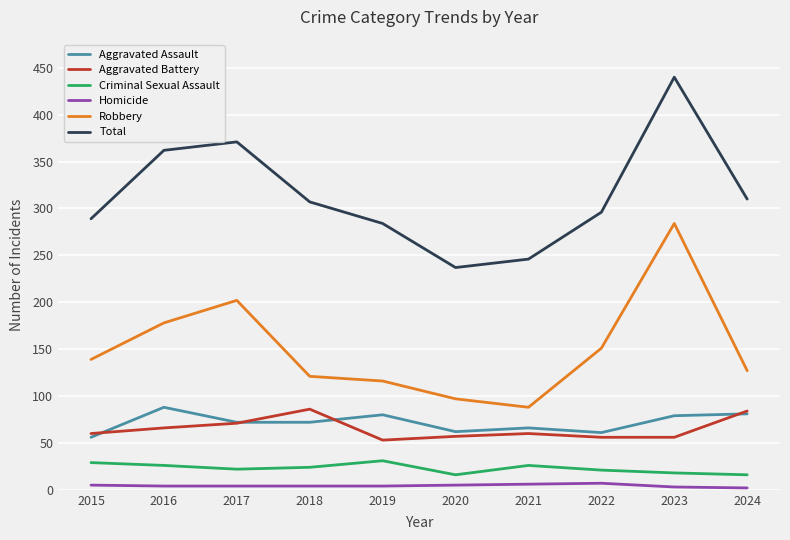

What is the lowest value of the Aggravated Assault series?

56